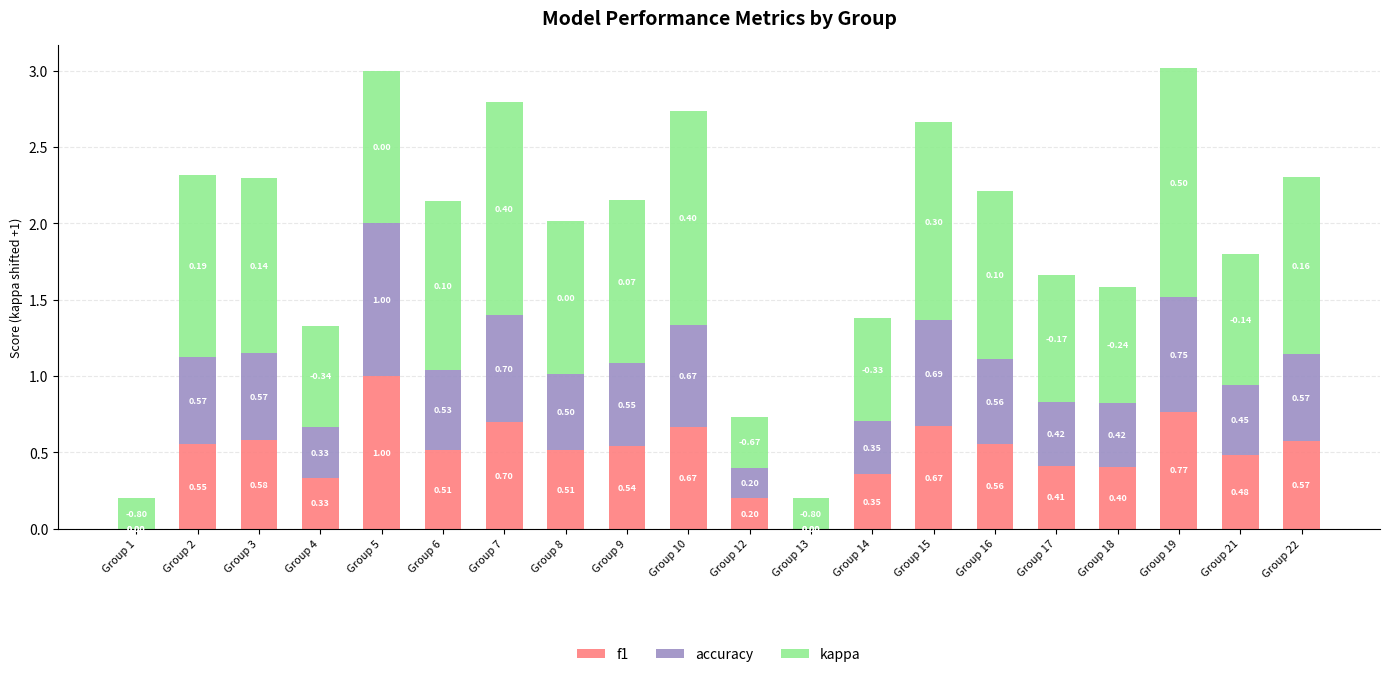

How many data points does each series have?

20